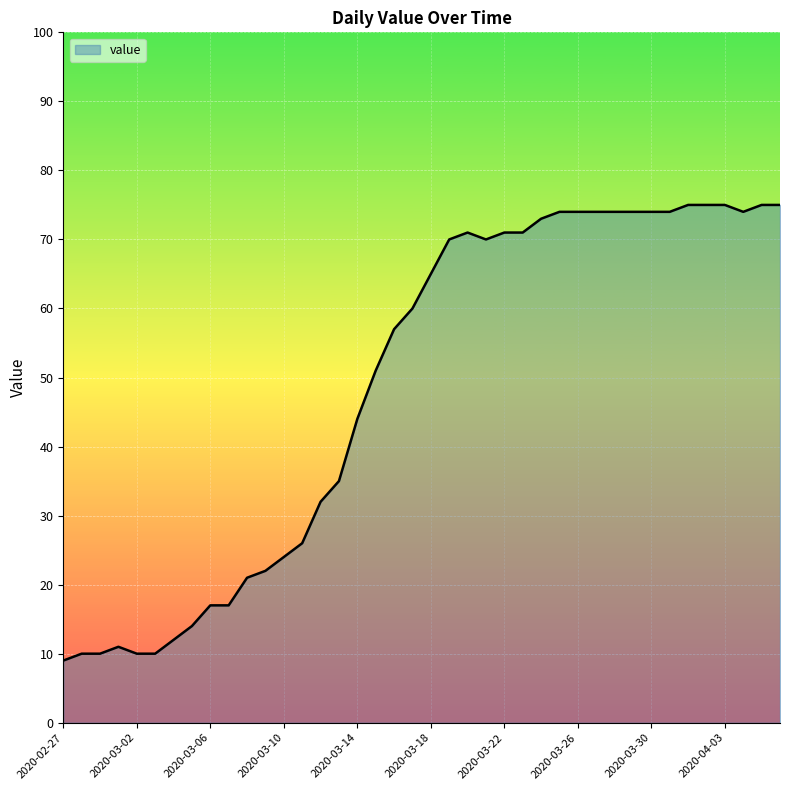

Does the chart have visible grid lines?

Yes